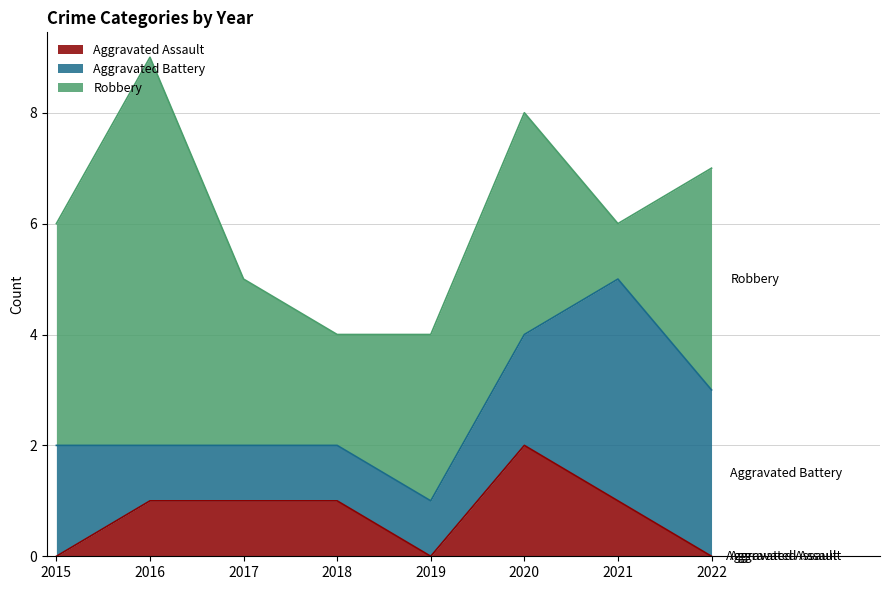

Between 2019 and 2018, which is larger?

2018